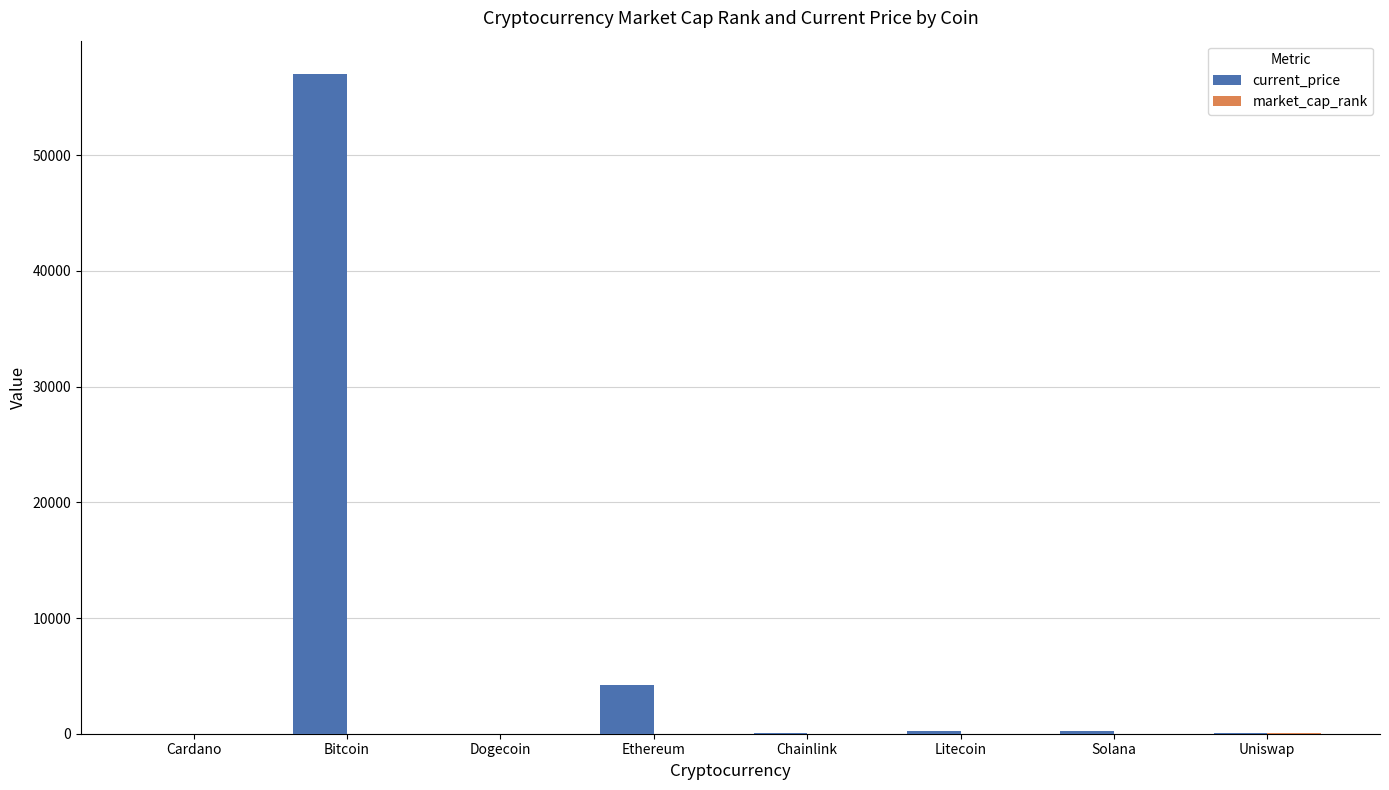

Are the bars horizontal?

No